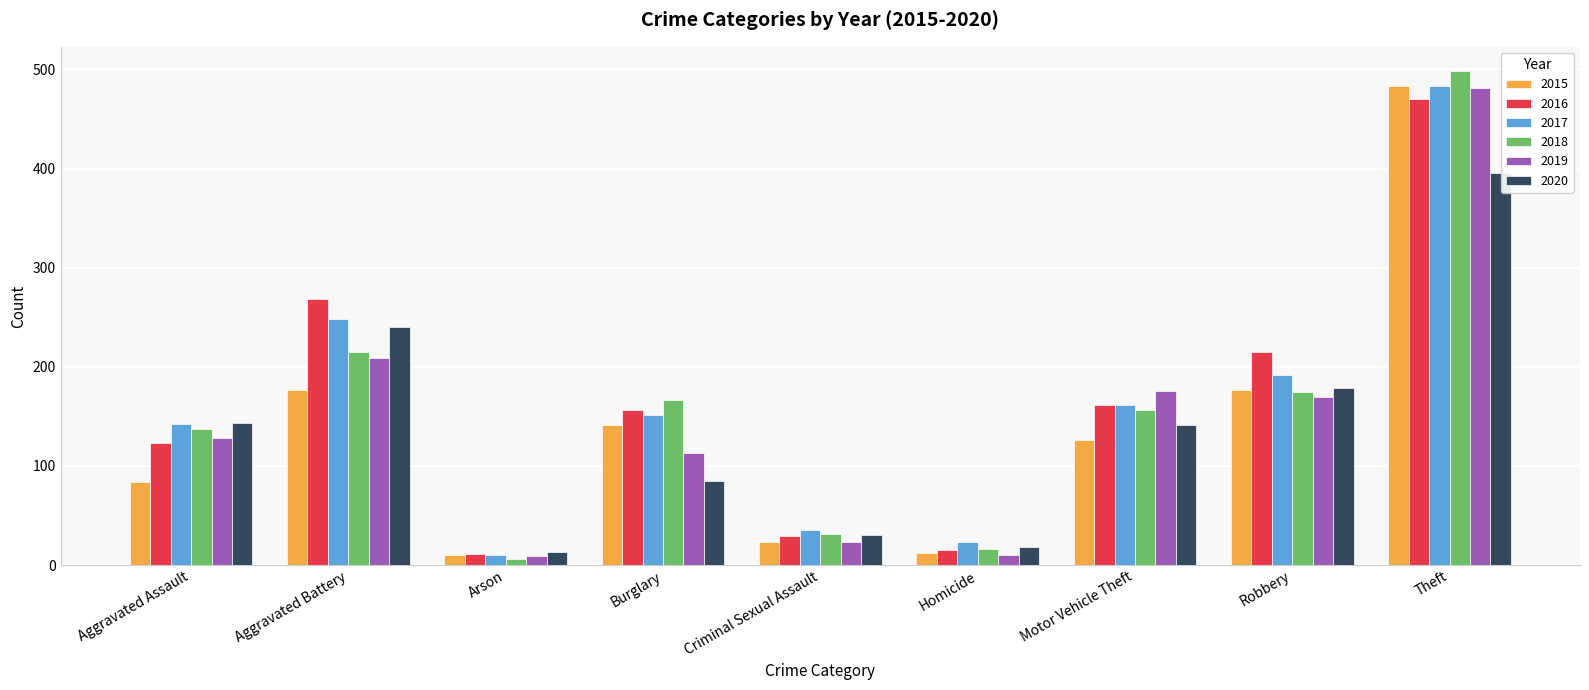

How many bars are there in total?

54